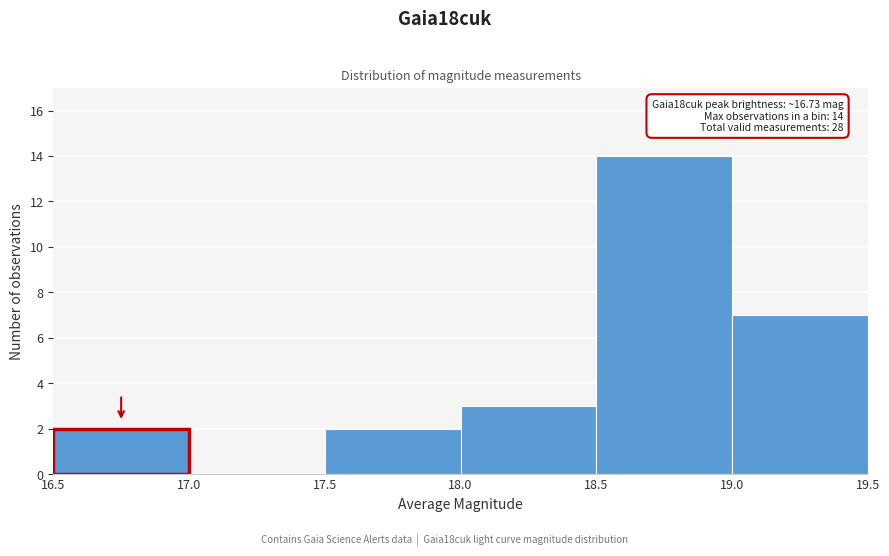

Which range on the x-axis has the tallest bar?

18.5 to 19.0